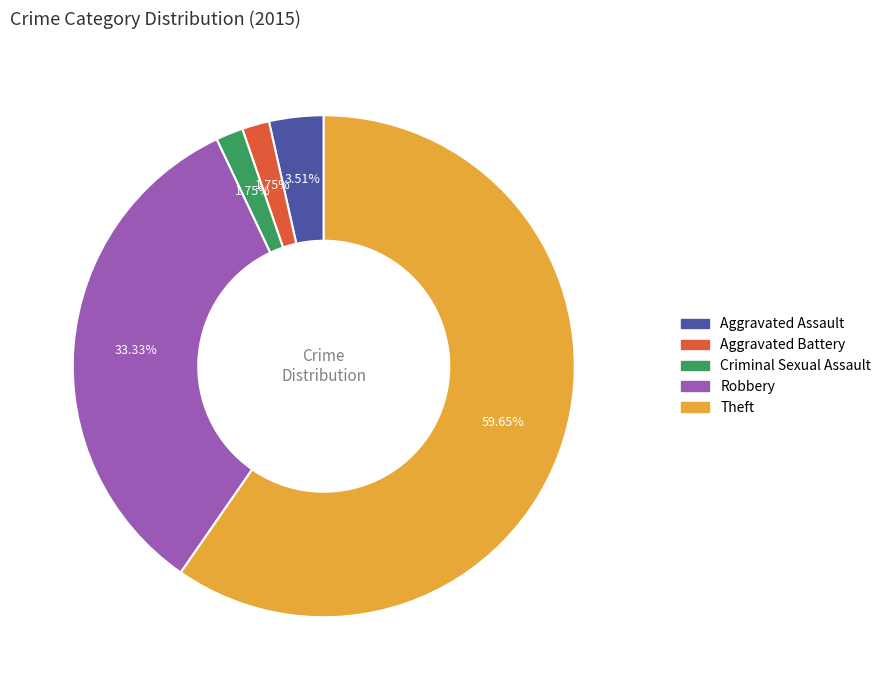

To the nearest percent, what is the difference between the Robbery and Criminal Sexual Assault slice percentages?

32%